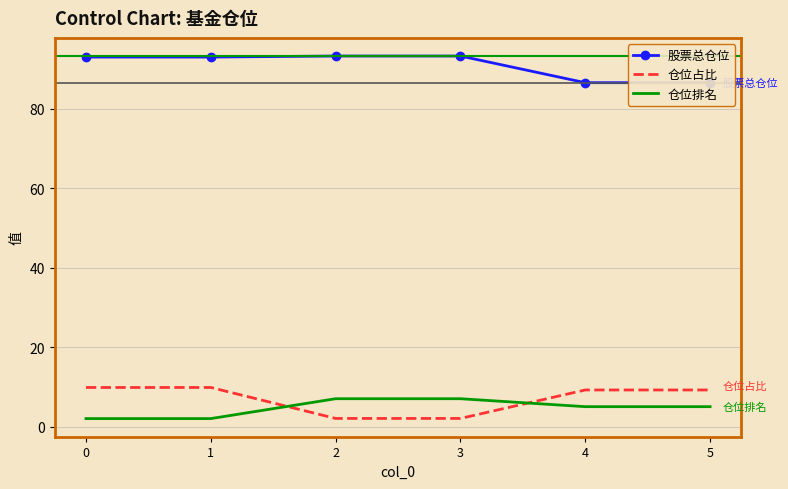

List the labels in order of 股票总仓位 value, smallest first.

4, 5, 0, 1, 2, 3